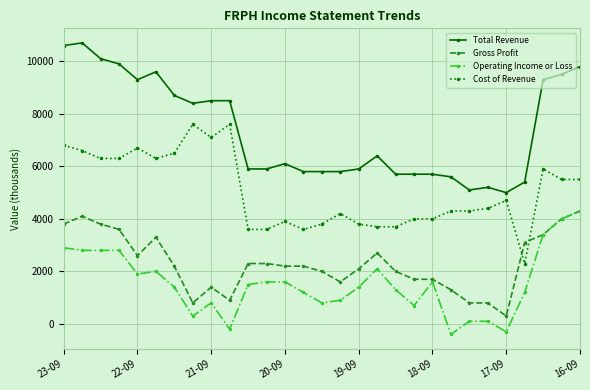

True or false: Total Revenue and Gross Profit cross at least once.

False